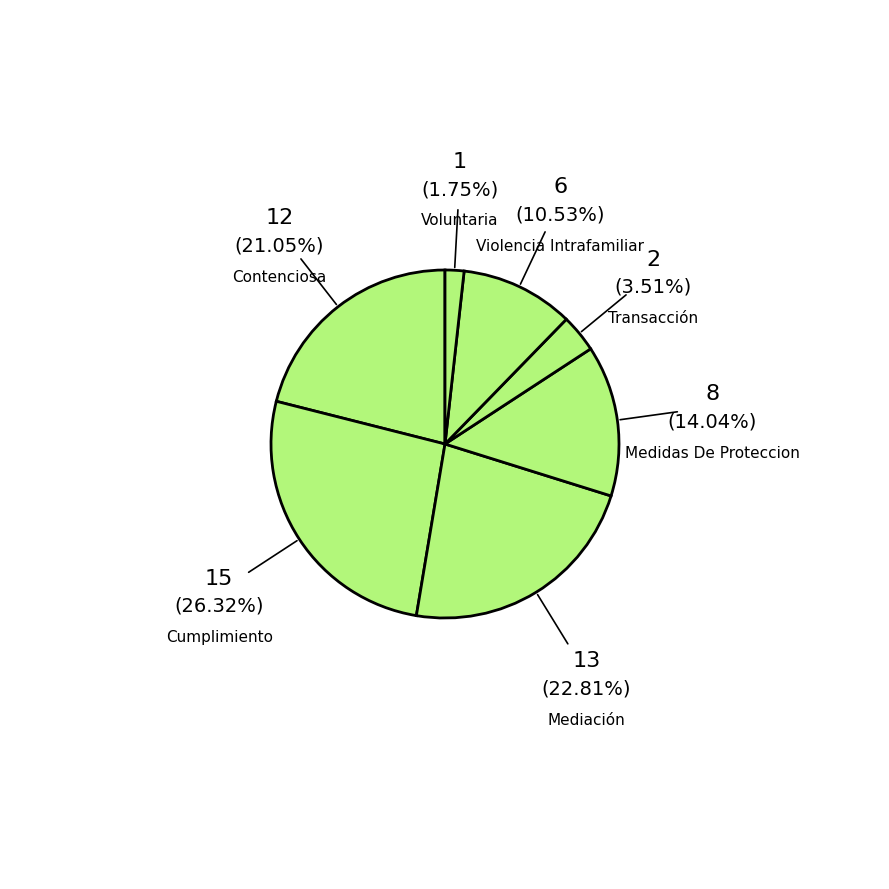

Which slice is the largest?

Cumplimiento